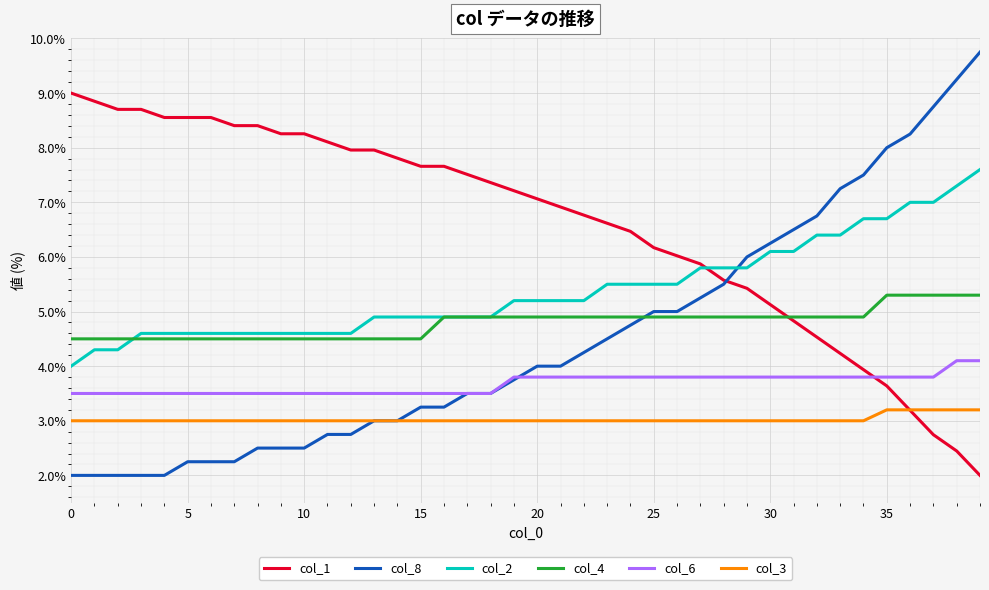

What is the highest value of the col_8 series?

9.8